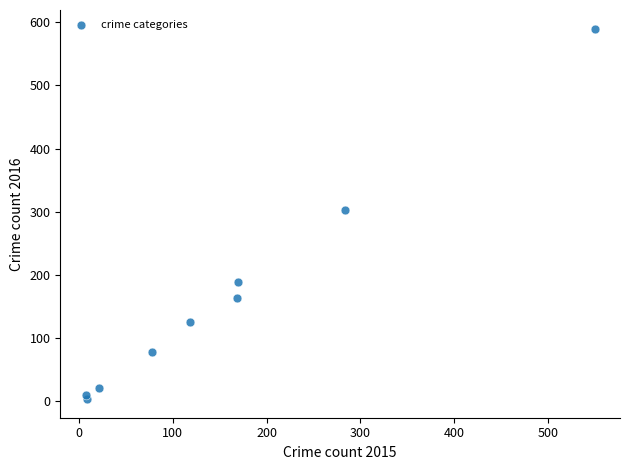

What Y value in the scatter plot is closest to 296?

303